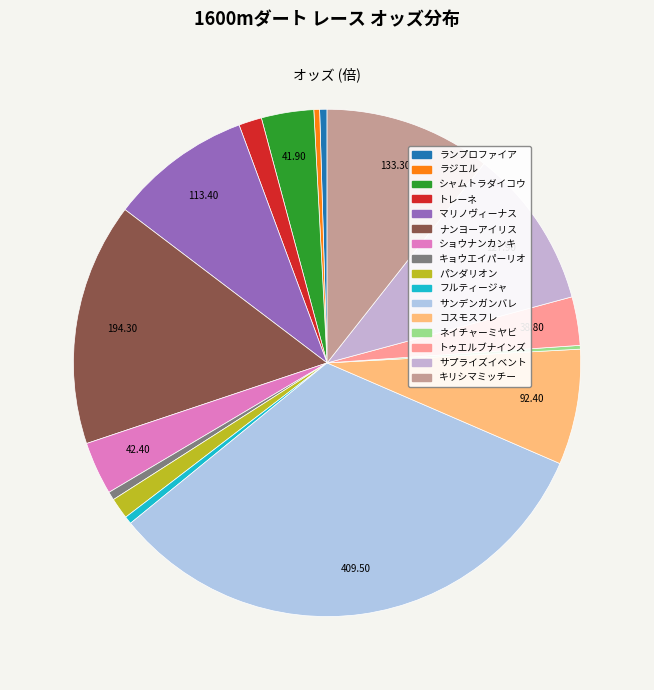

What percentage is the キョウエイパーリオ slice, to the nearest percent?

1%